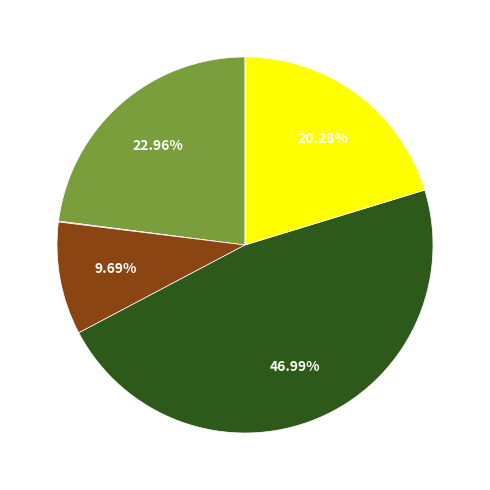

Is there a majority slice in this chart?

No